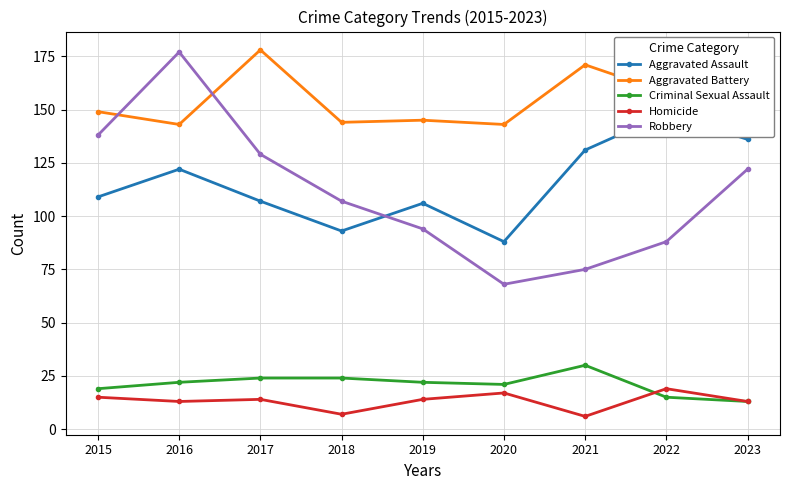

At which category does the chart reach its minimum across all series?

2021